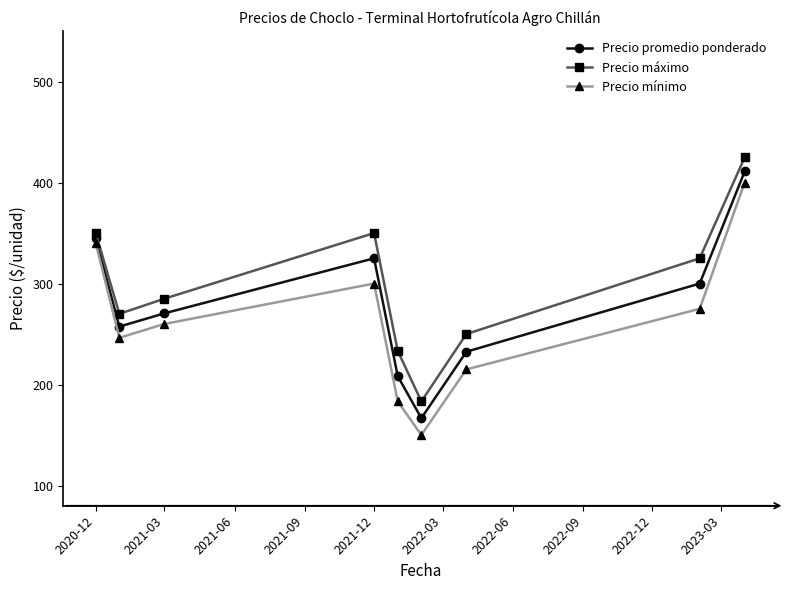

What is the minimum value shown in the chart?

150.0